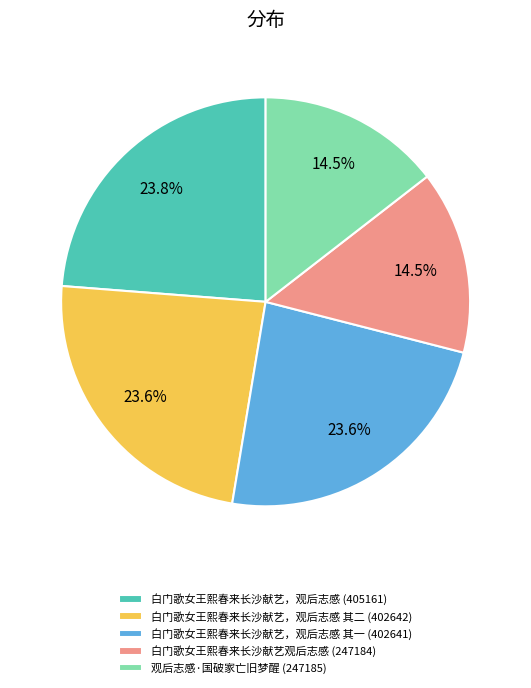

Is there a majority slice in this chart?

No